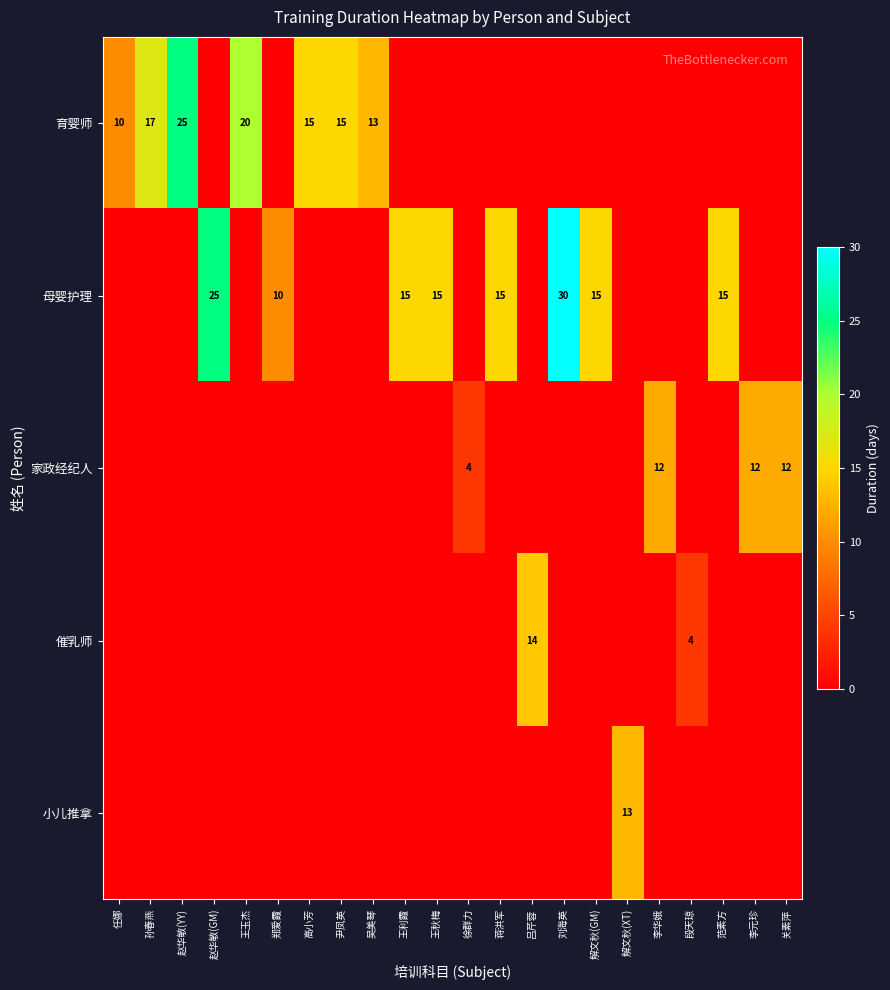

True or false: 家政经纪人 has a value of 2 at 徐群力.

False